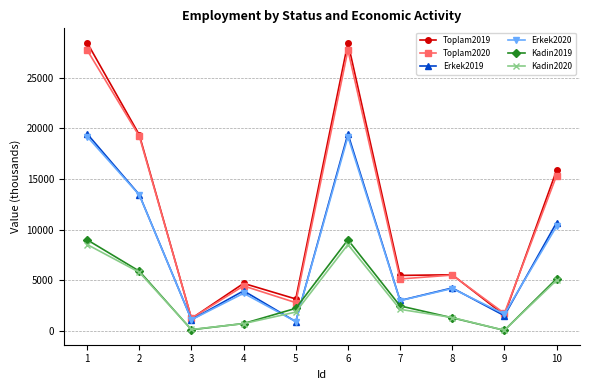

True or false: Erkek2019 and Kadin2019 intersect in this chart.

True